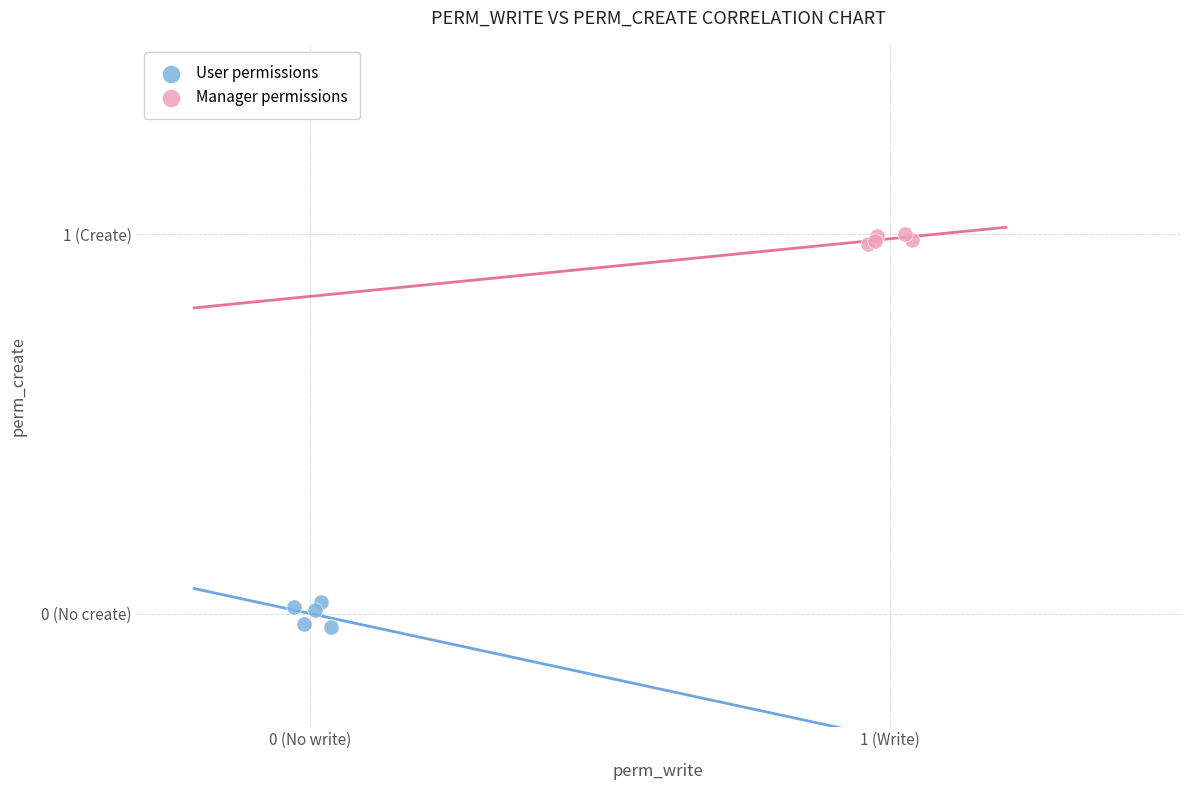

What are all the series names shown in the legend?

User permissions, Manager permissions